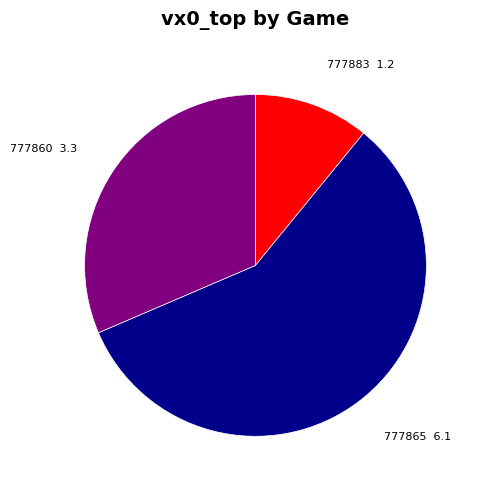

Is it true that 777860 is 24% of the pie?

False